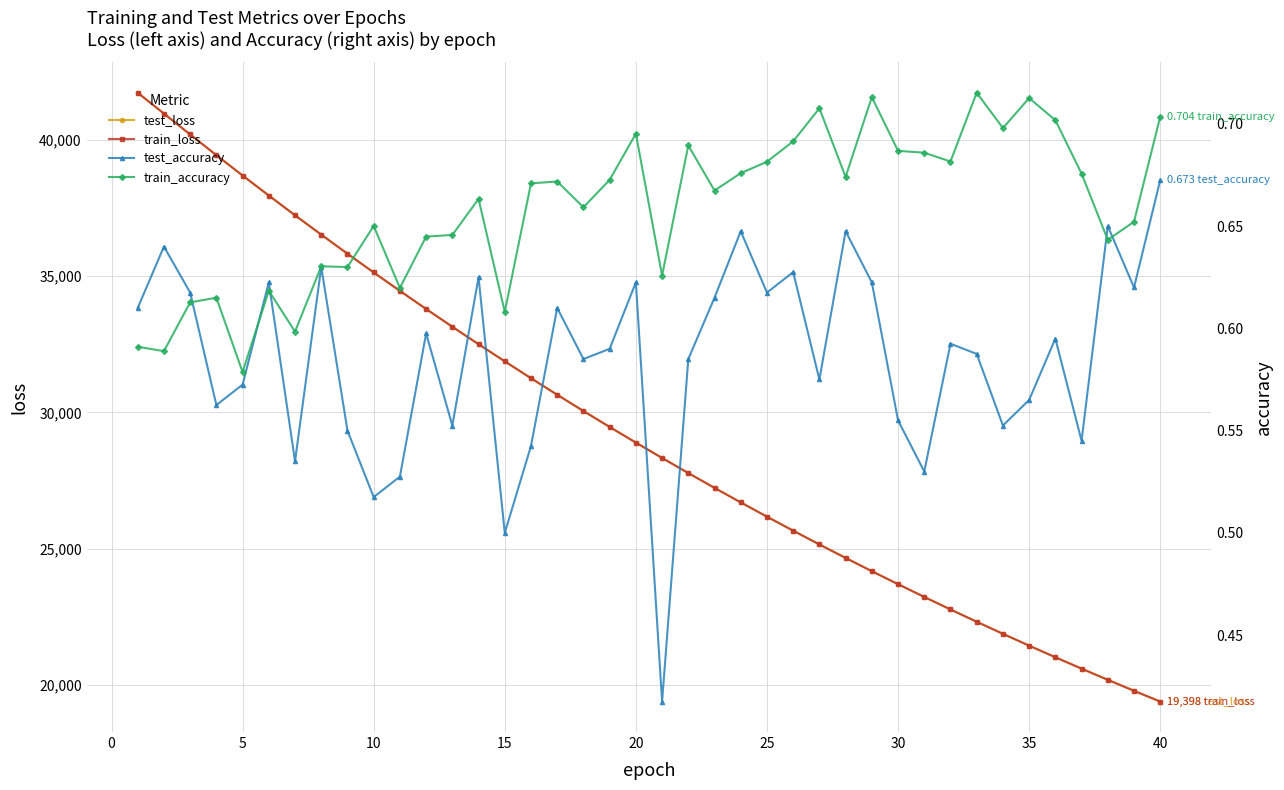

How many lines are shown in the chart?

4